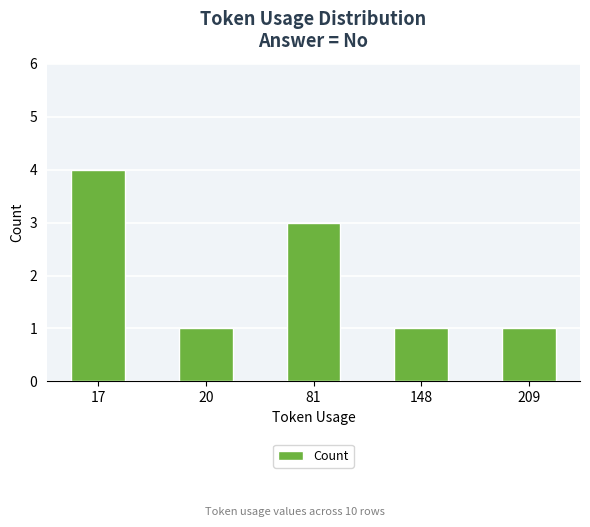

Read the value at 209.

1